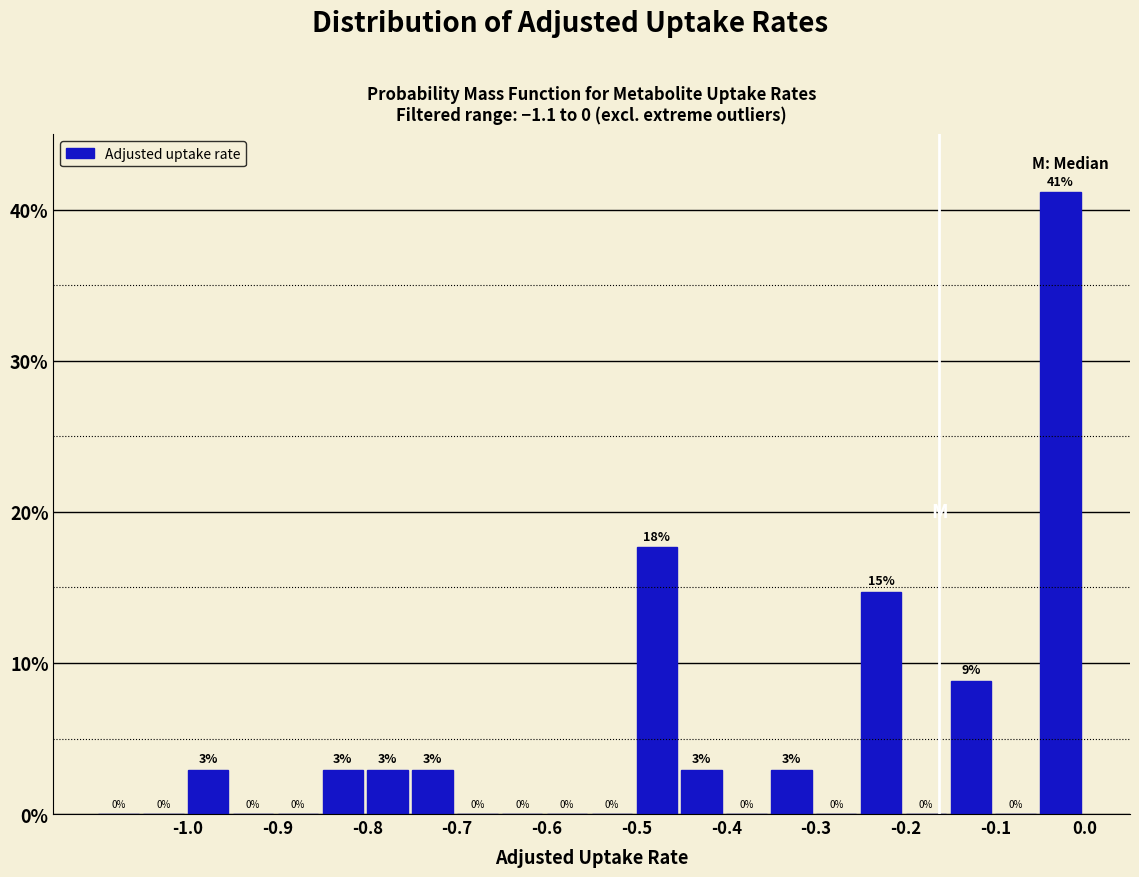

Which range on the x-axis has the tallest bar?

-0.05 to 0.00